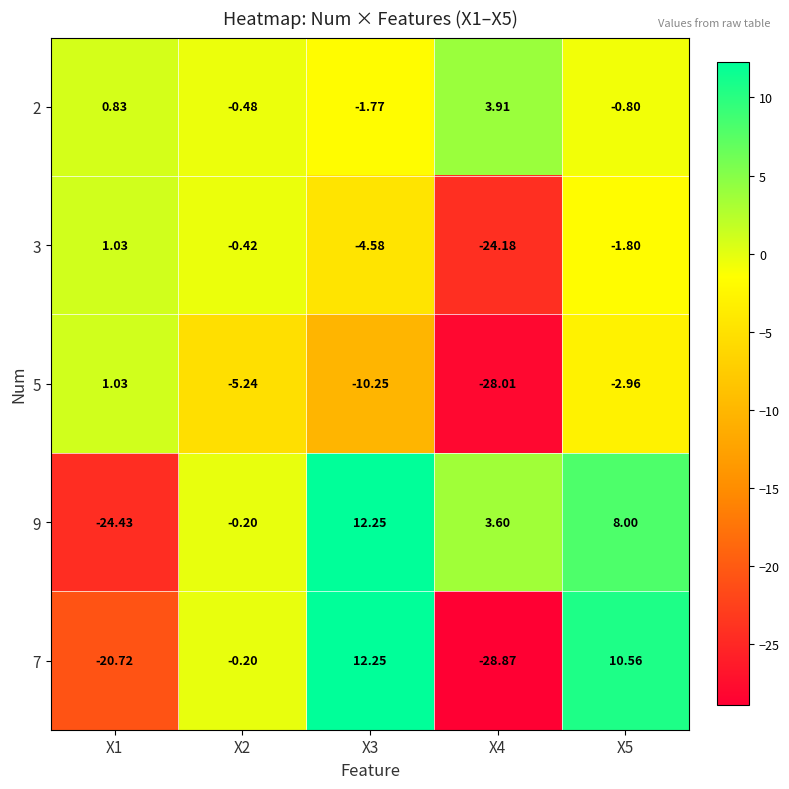

How many values in the 2 series are below 0?

3